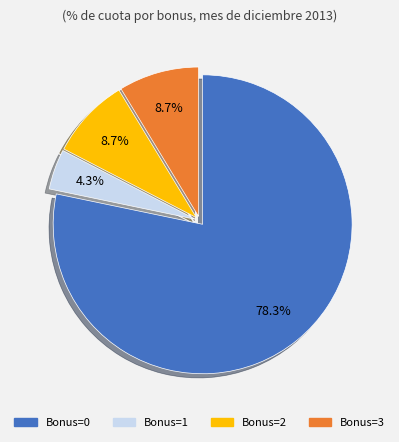

Does any single category account for the majority?

Yes